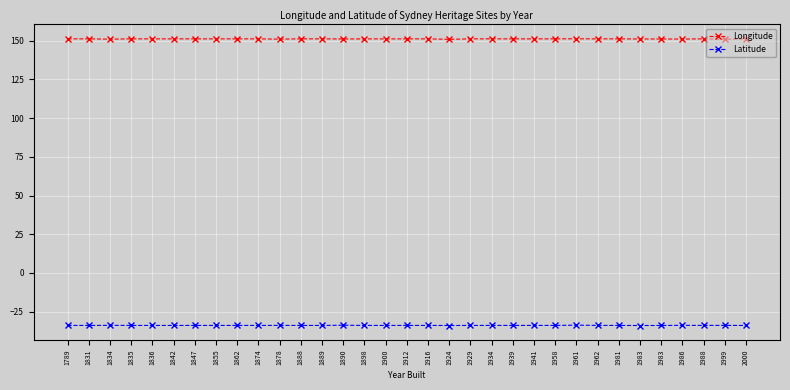

The value of Latitude at 1961 is -17.7. True or false?

False